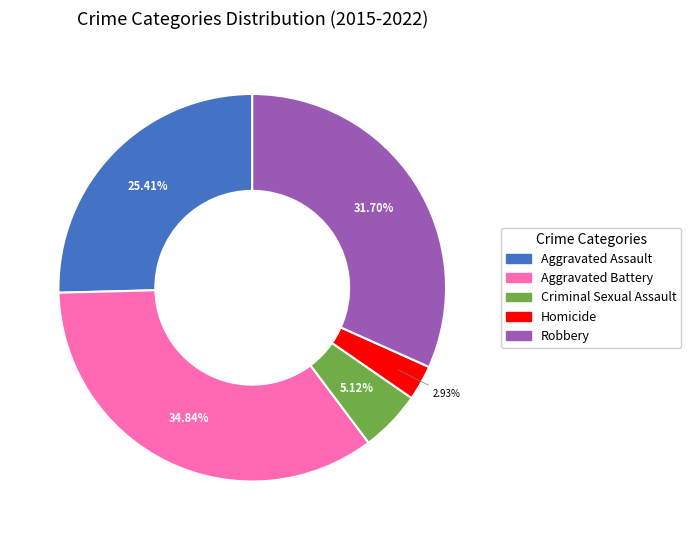

What percentage is the Criminal Sexual Assault slice, to the nearest percent?

5%